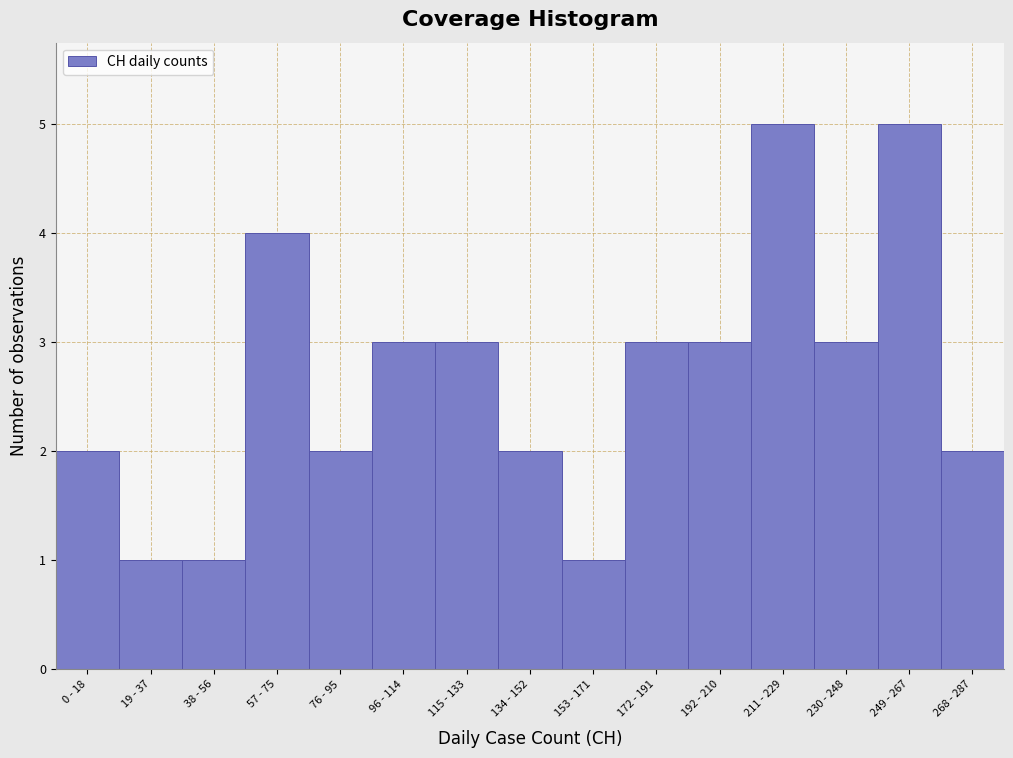

Reading left to right, list all the values displayed in this chart.

2	1	1	4	2	3	3	2	1	3	3	5	3	5	2